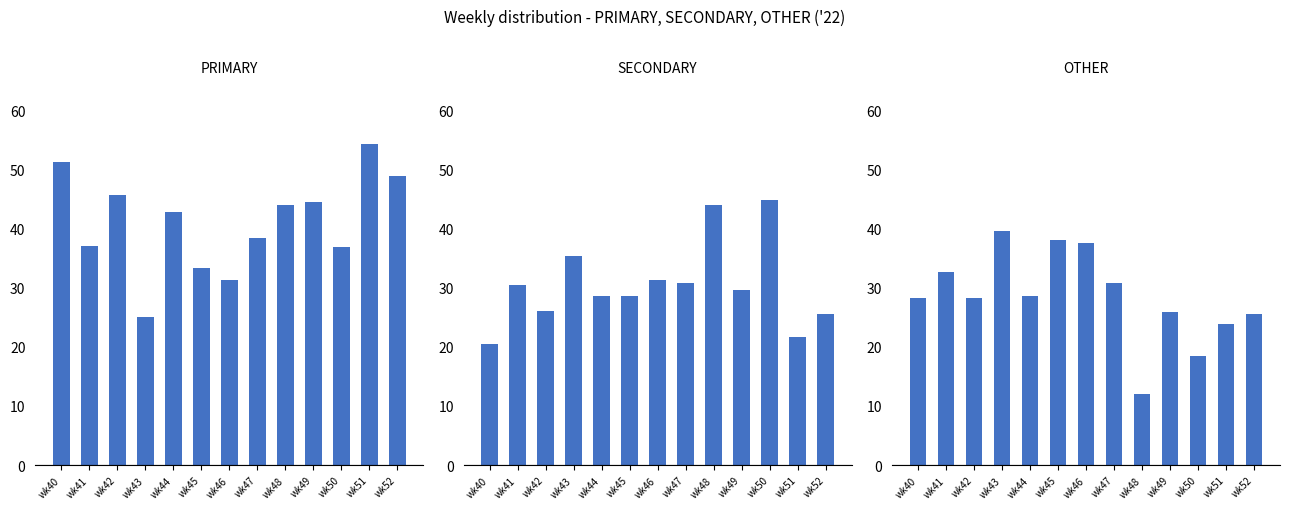

Is it true that SECONDARY equals 30.4 at wk41?

True